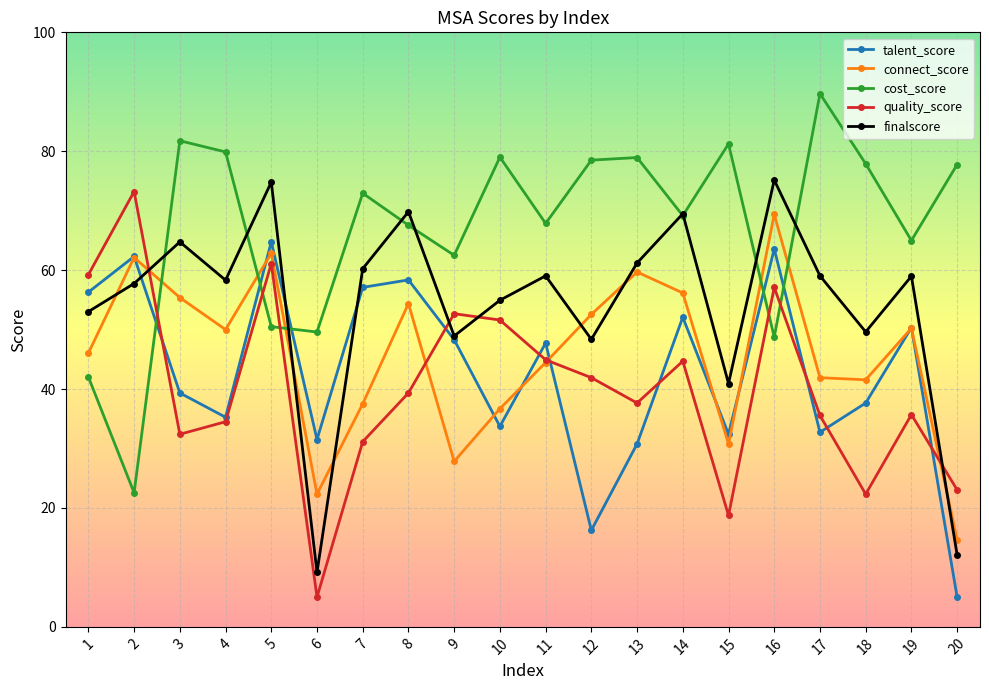

What is the difference between the highest and lowest values at 2?

50.7